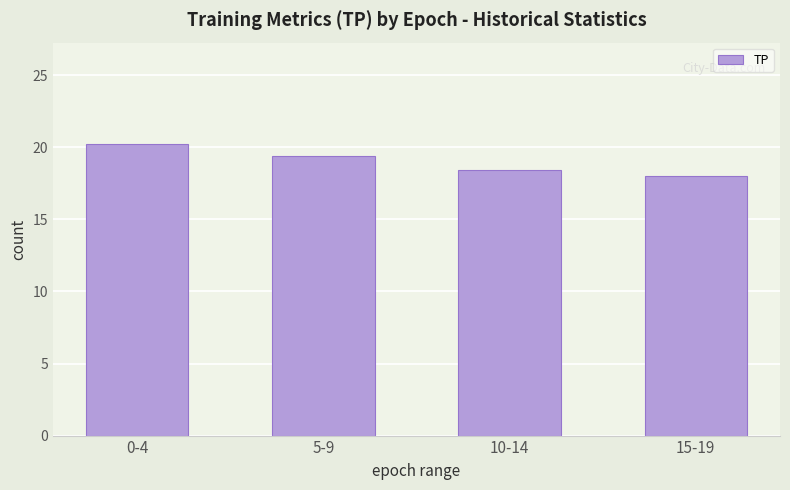

Rank the categories by value from highest to lowest.

0-4, 5-9, 10-14, 15-19